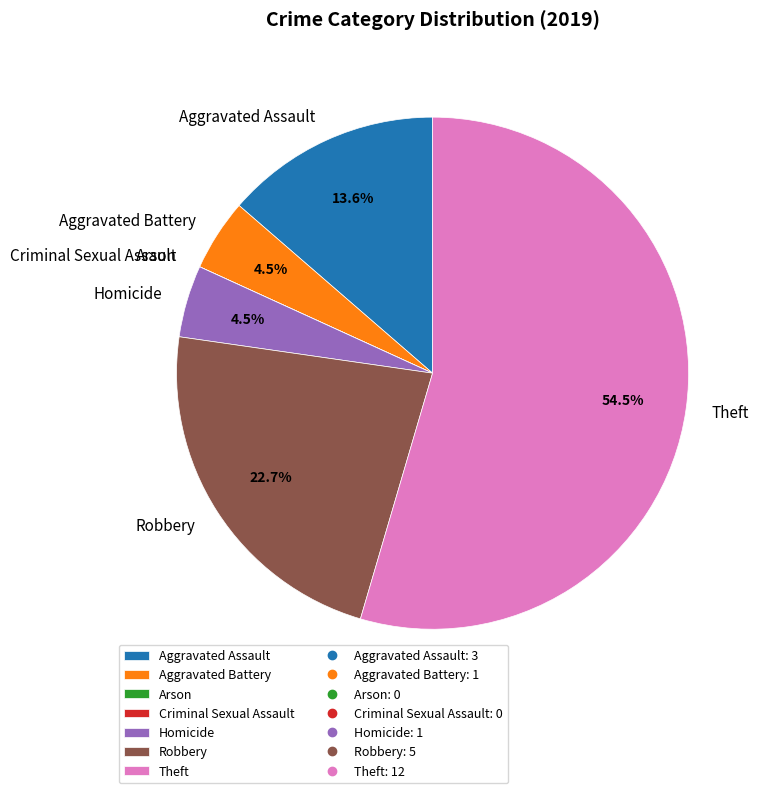

Does Aggravated Assault account for over 50% of the chart?

No